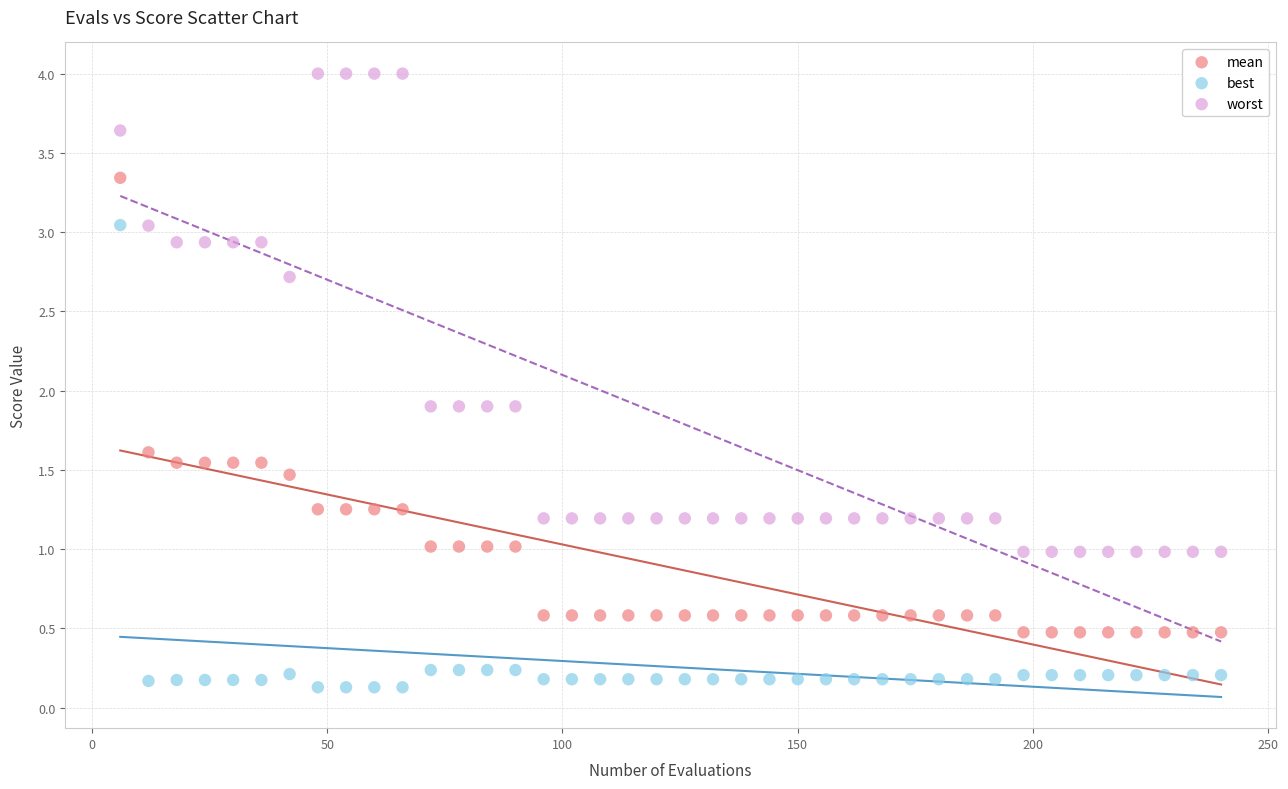

Which series contains the highest Y value?

worst